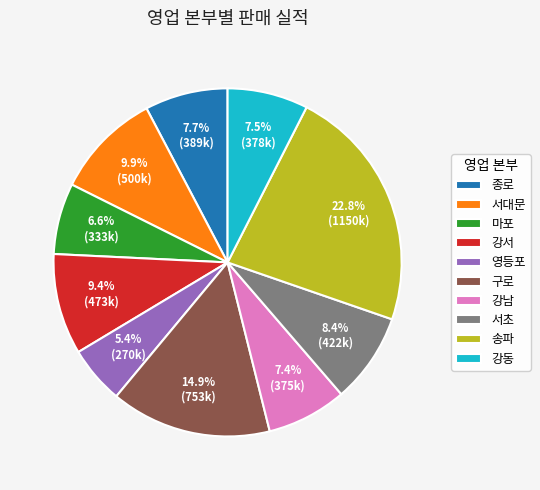

How many slices are in this pie chart?

10